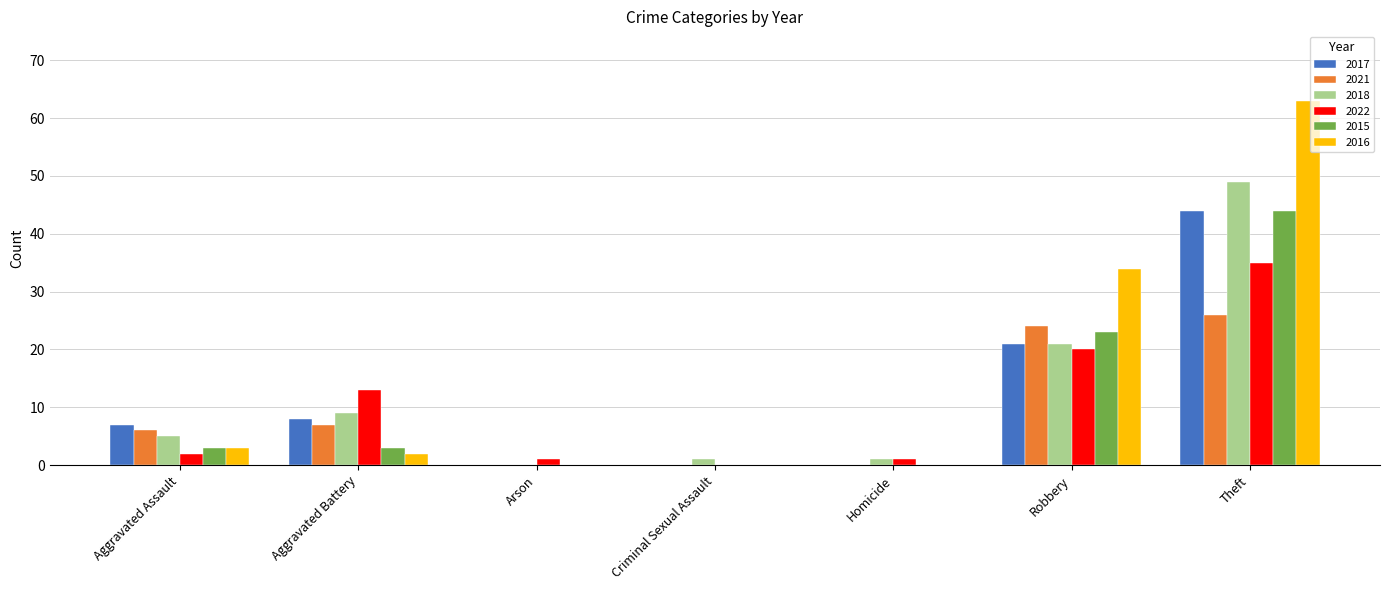

Which category has the highest value in the 2021 series?

Theft